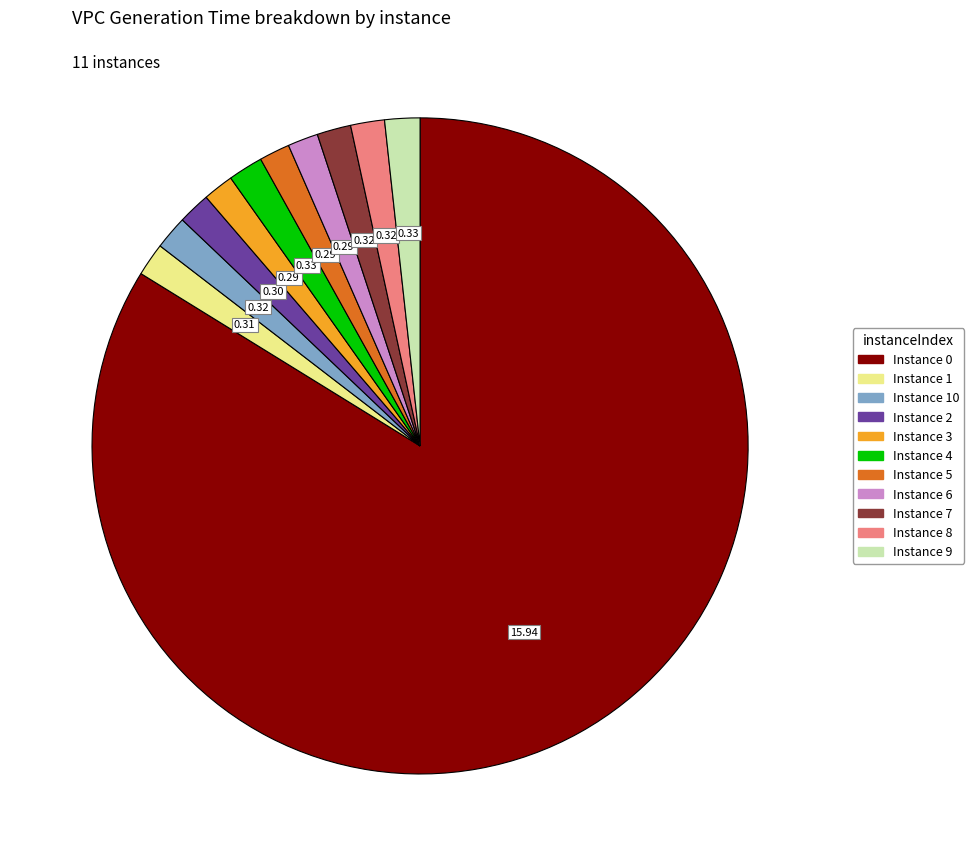

Is there any slice that represents more than half of the pie?

Yes